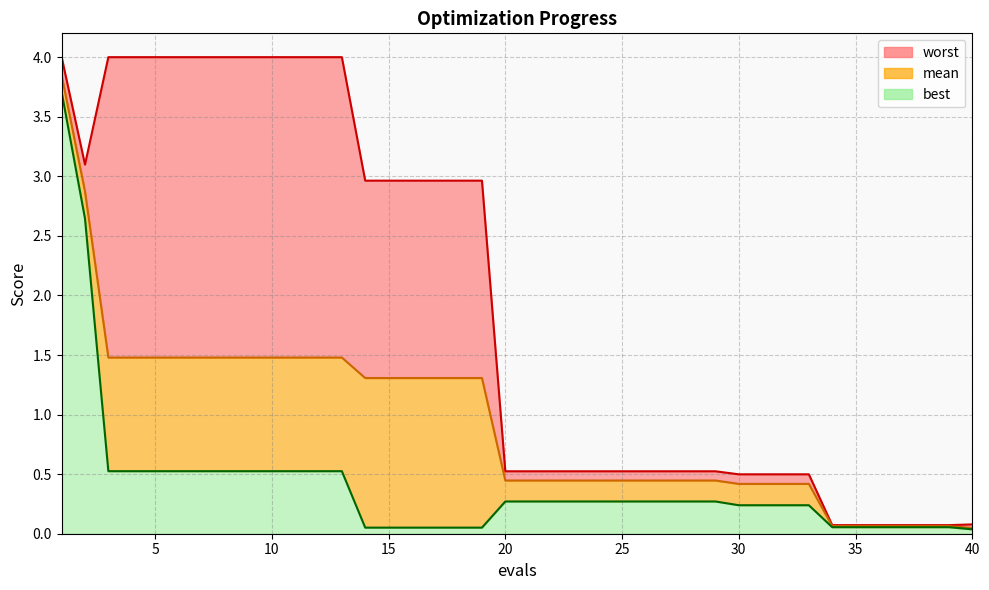

Does the chart display data point markers on the line(s)?

No